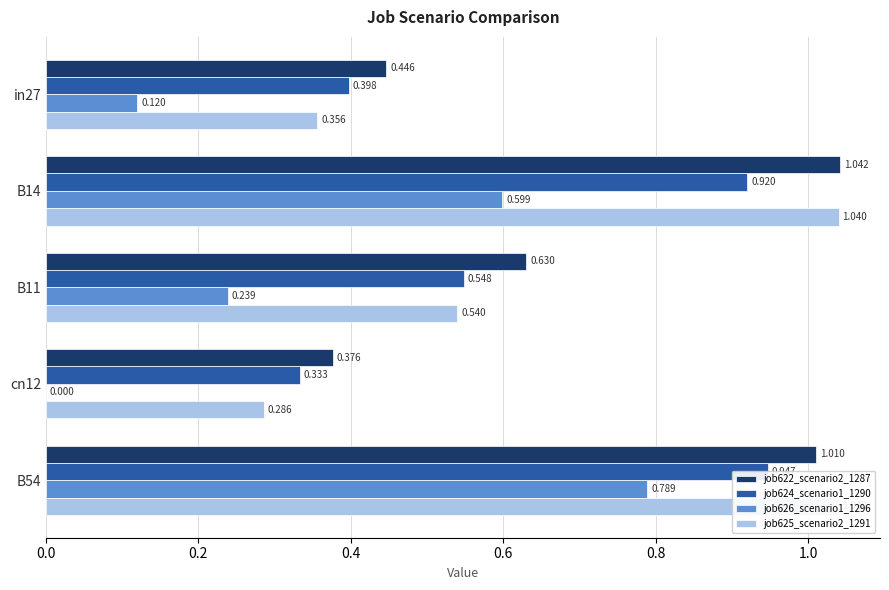

What is the total value across all series at B11?

2.0